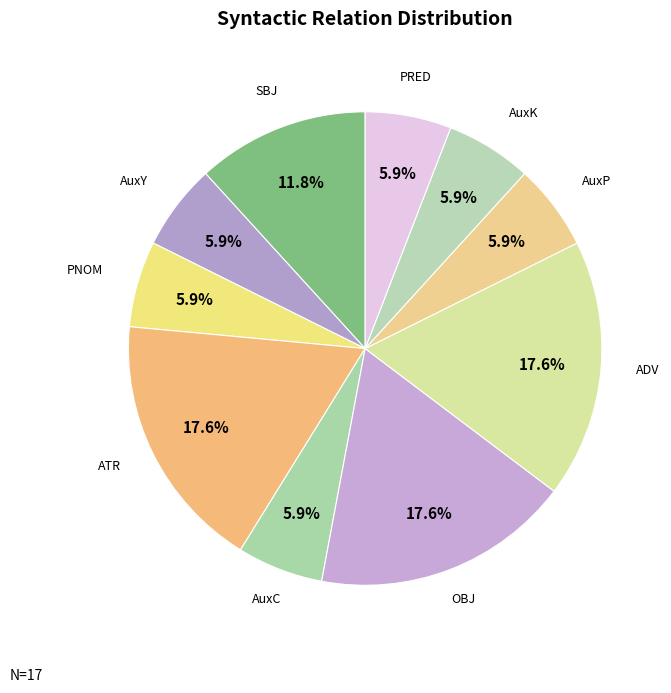

Is the sum of PRED and AuxP greater than half?

No